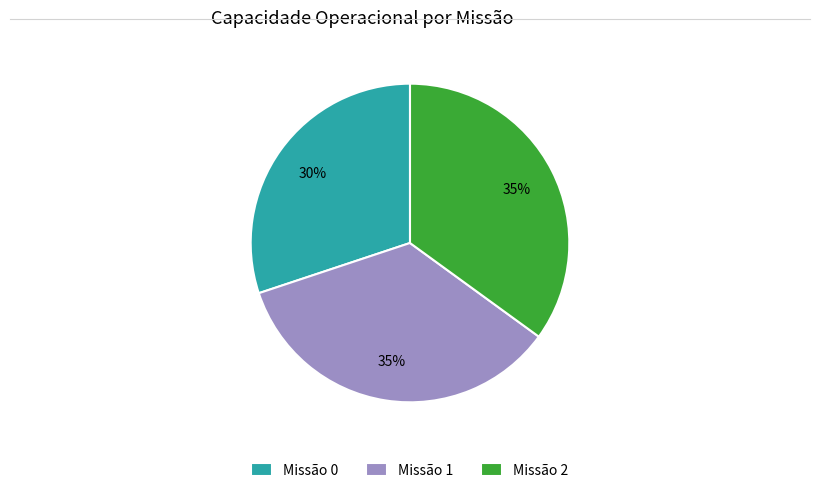

Count the number of slices in the pie.

3